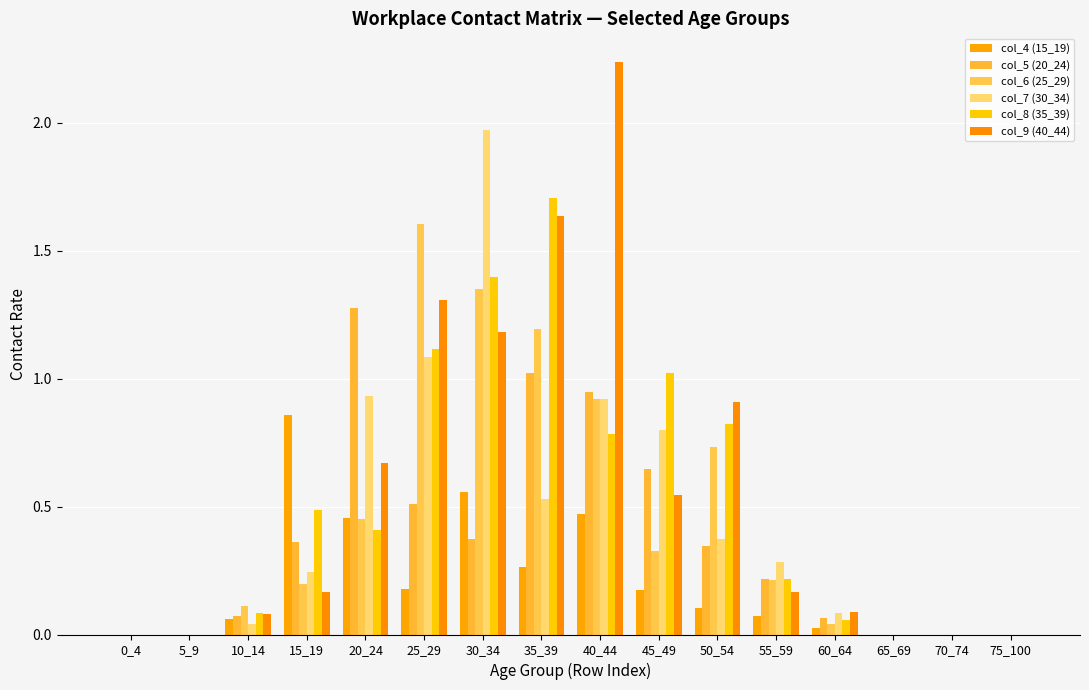

What is the total value across all series at 40_44?

6.3